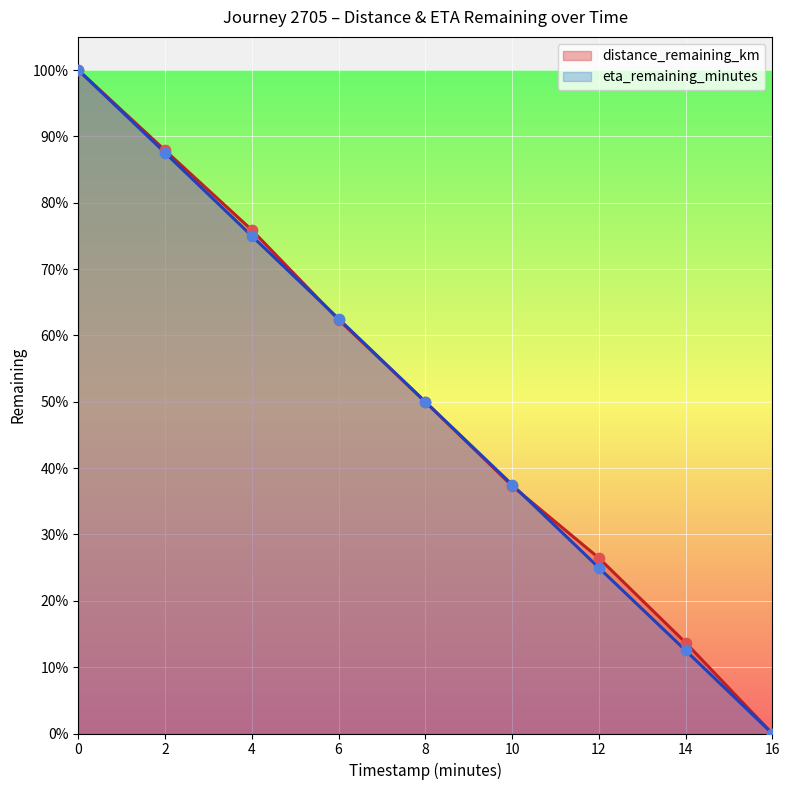

Which series reaches the maximum Y coordinate?

distance_remaining_km